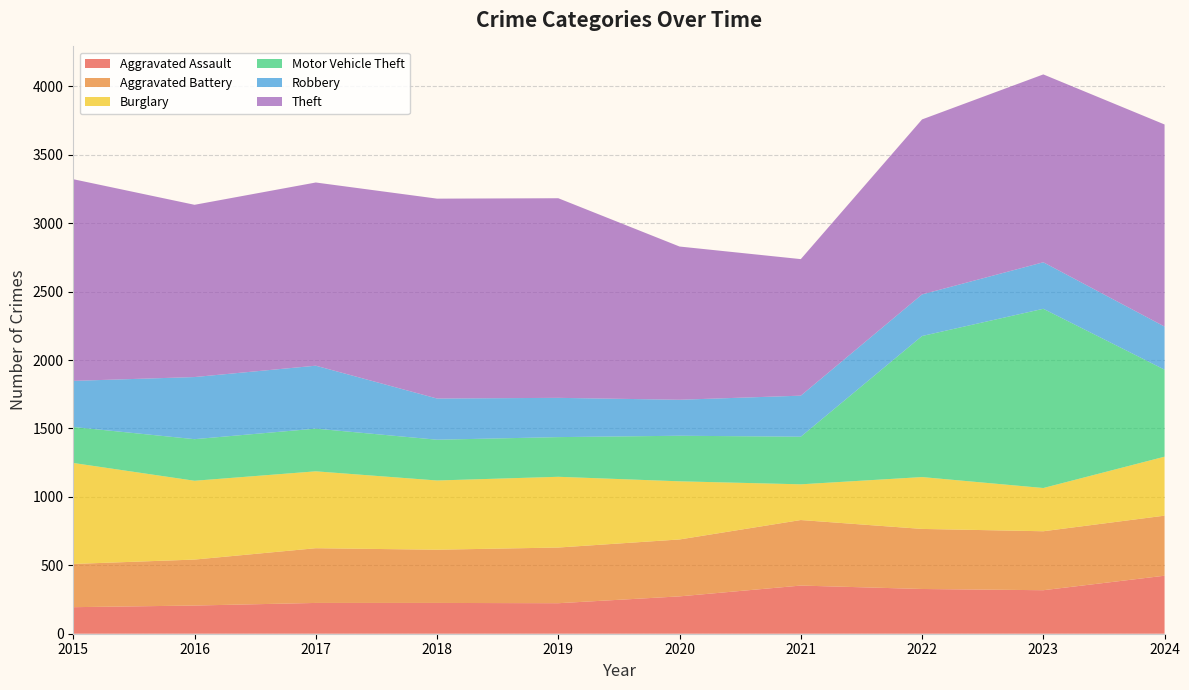

Reading left to right, extract all data points from this chart.

Aggravated Assault: 2015=194	2016=206	2017=225	2018=225	2019=223	2020=273	2021=352	2022=327	2023=318	2024=424
Aggravated Battery: 2015=316	2016=336	2017=400	2018=389	2019=407	2020=416	2021=479	2022=439	2023=431	2024=439
Burglary: 2015=738	2016=576	2017=562	2018=506	2019=517	2020=425	2021=261	2022=379	2023=316	2024=431
Motor Vehicle Theft: 2015=263	2016=304	2017=312	2018=298	2019=290	2020=333	2021=348	2022=1031	2023=1310	2024=636
Robbery: 2015=337	2016=454	2017=460	2018=301	2019=287	2020=263	2021=300	2022=304	2023=340	2024=315
Theft: 2015=1474	2016=1259	2017=1339	2018=1461	2019=1459	2020=1120	2021=998	2022=1279	2023=1373	2024=1477